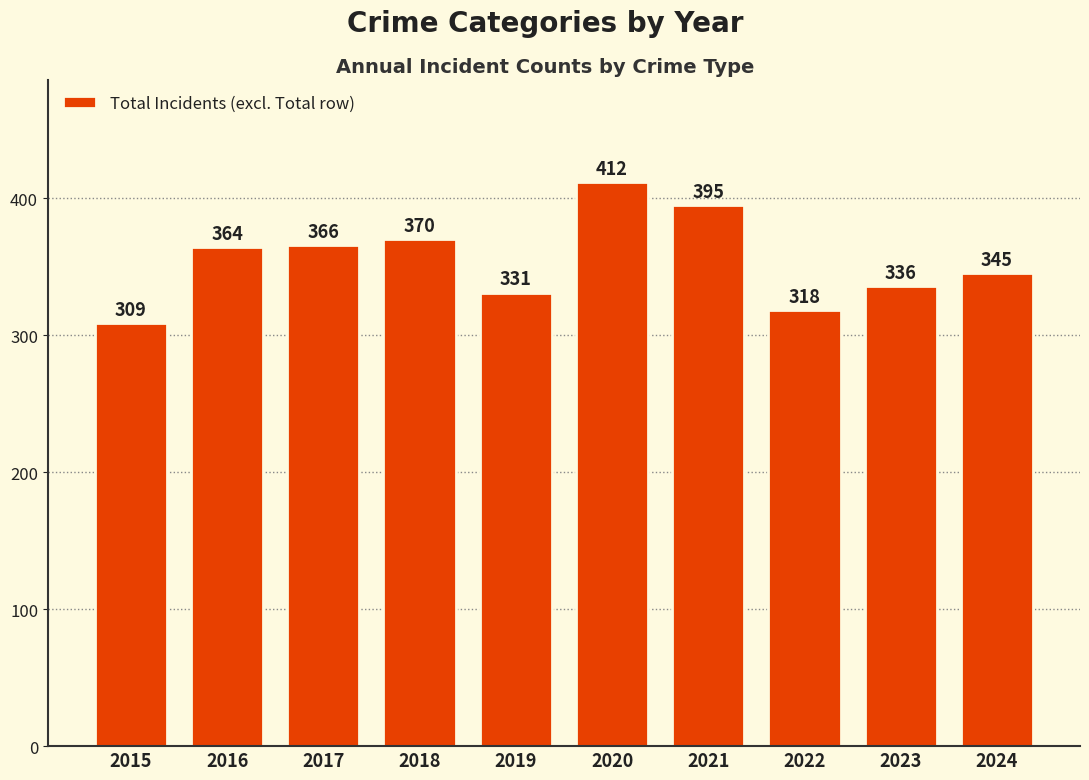

The chart shows a value of 687 at 2020. True or false?

False